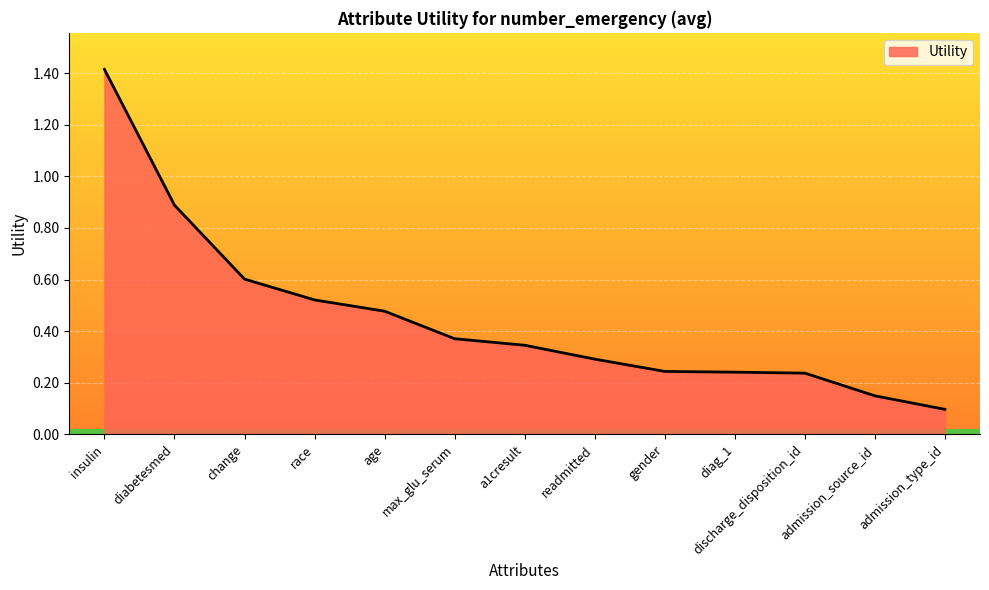

What is the greatest value displayed?

1.4